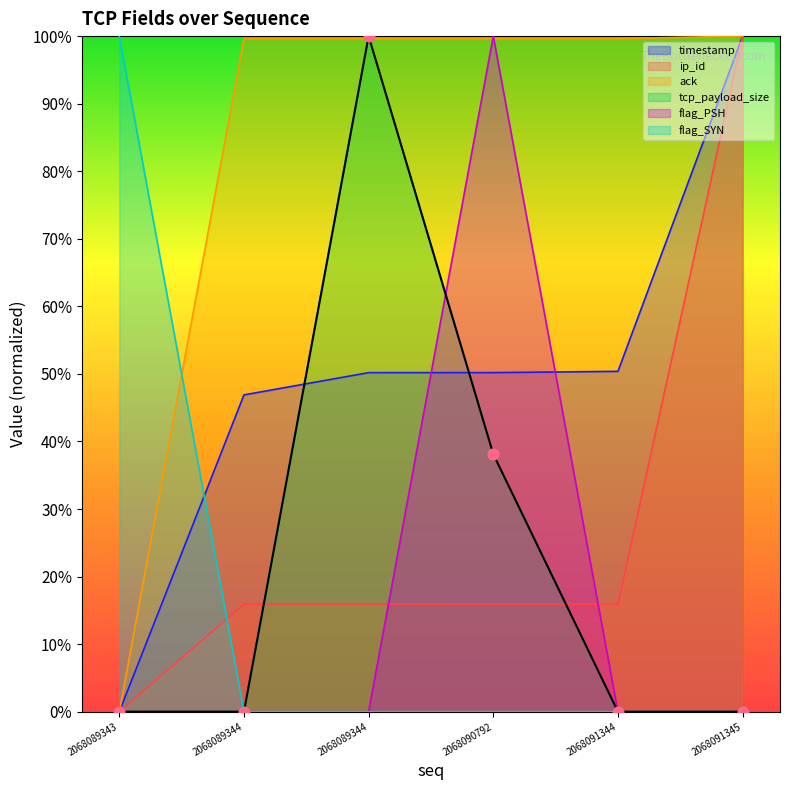

Is the value of ack at 2068091345 greater than the value of ip_id at 2068089344?

Yes